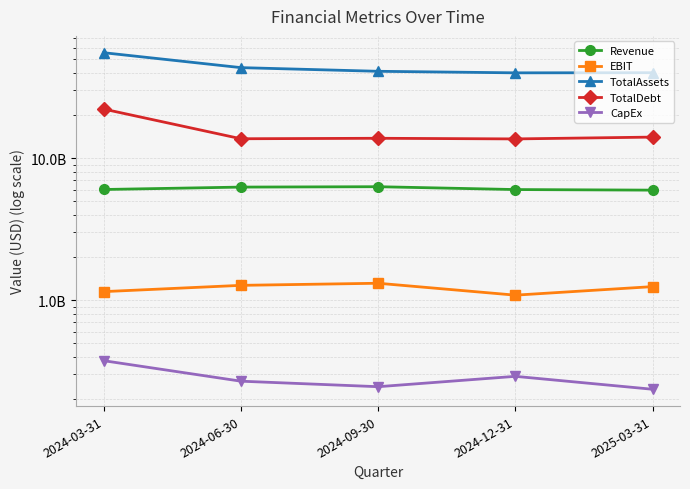

True or false: TotalDebt has a value of 8615994175 at 2024-03-31.

False